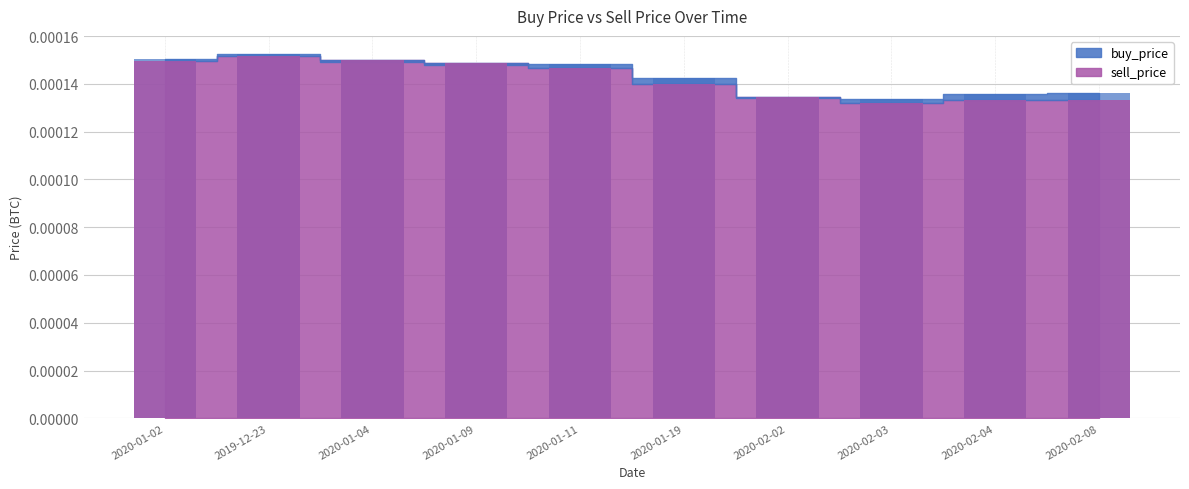

At how many categories does at least one series exceed 0?

10